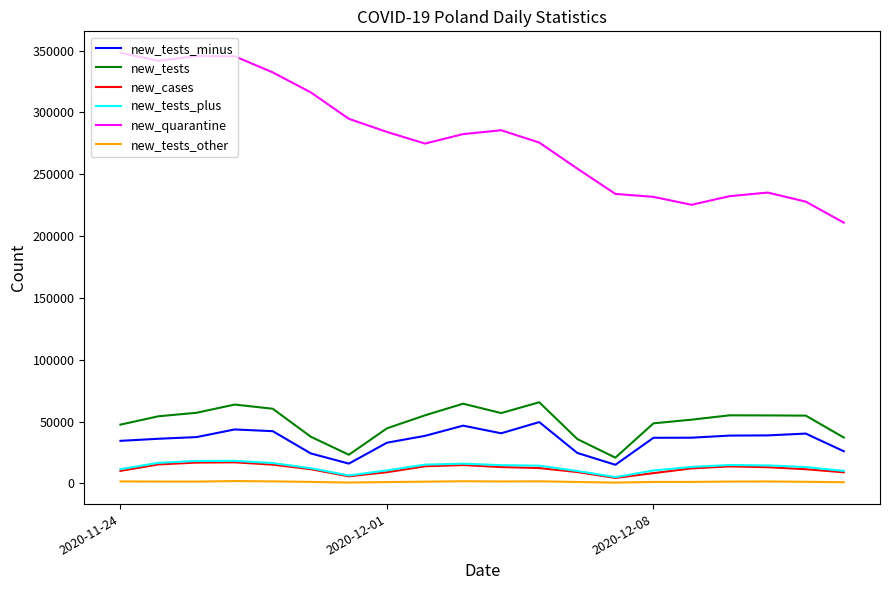

Which series has the largest range (max minus min)?

new_quarantine